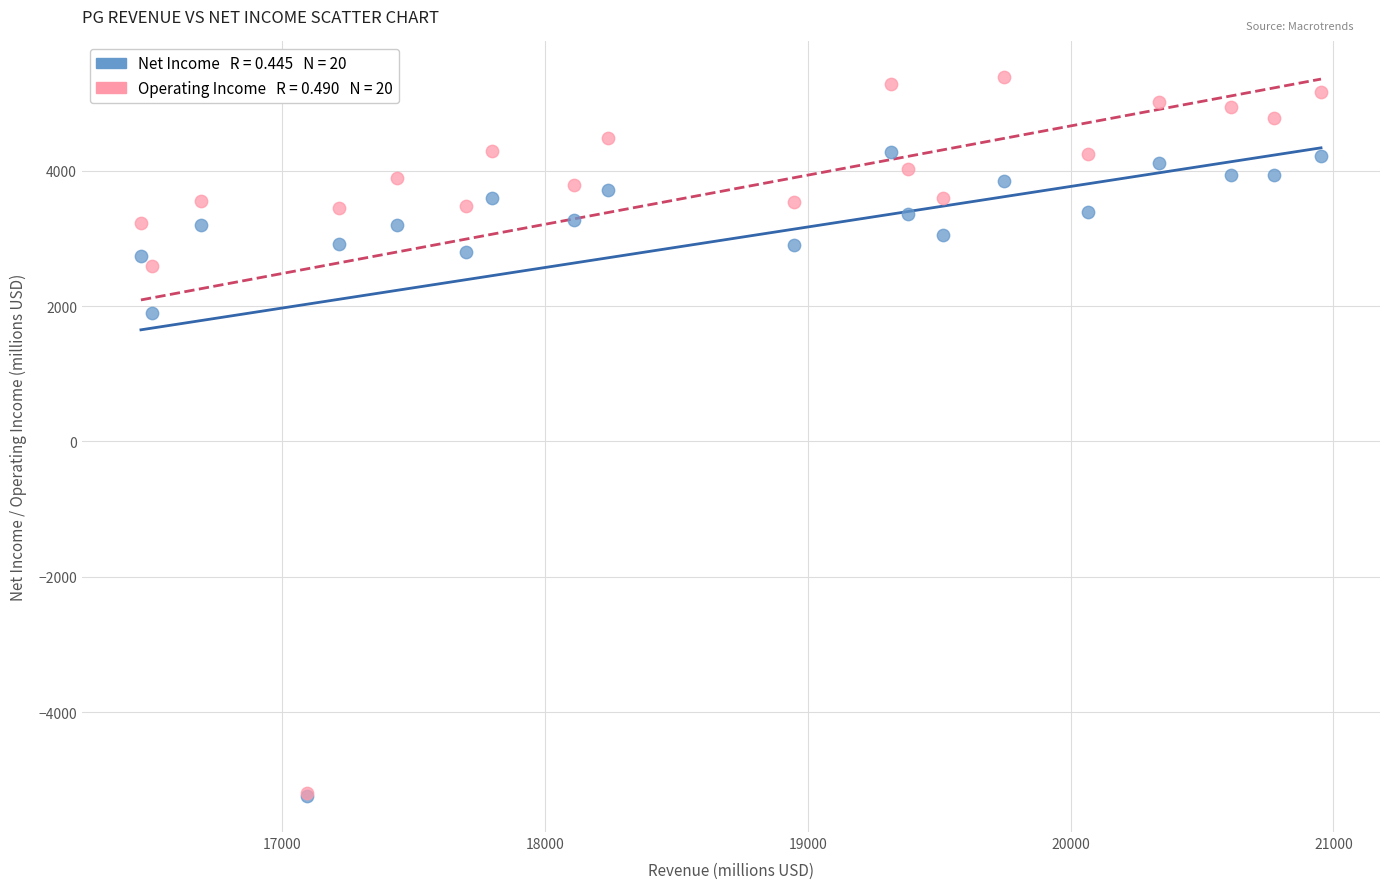

Across all series, what Y value is closest to 69?

1891